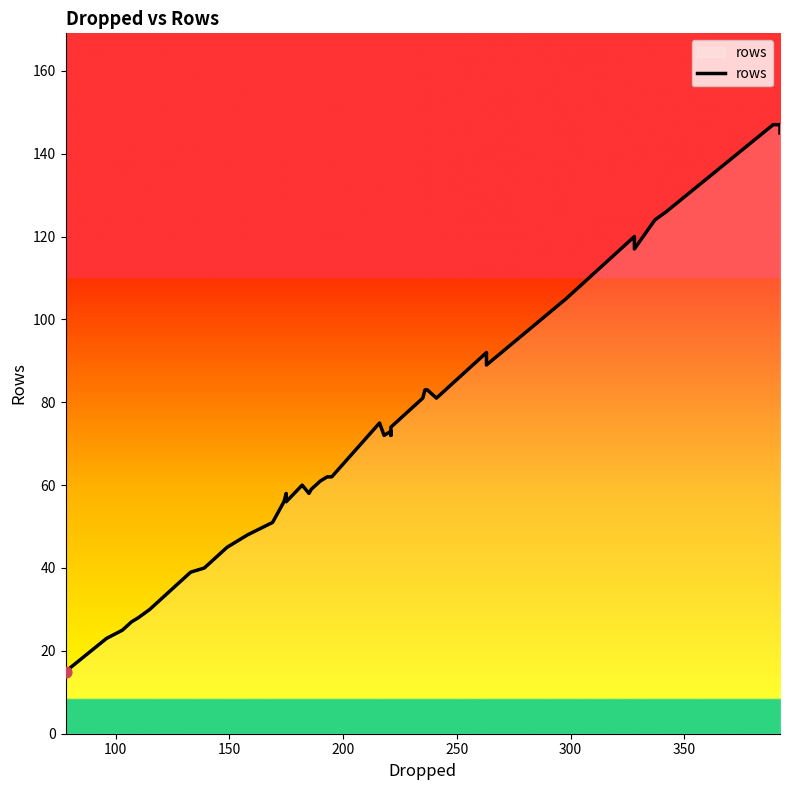

Which has a higher value, 300 or 250?

300